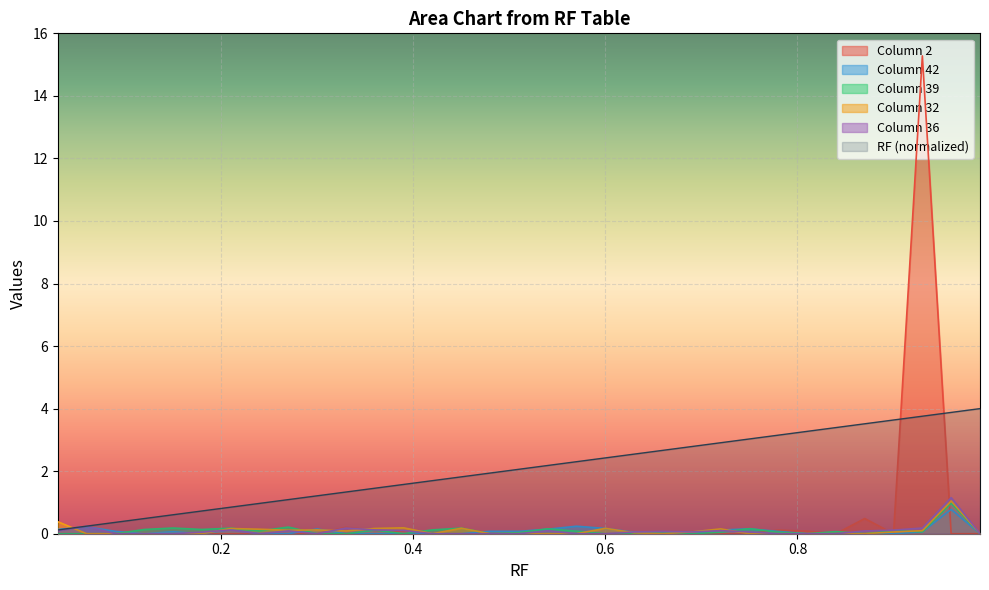

At how many categories does at least one series exceed 8?

1